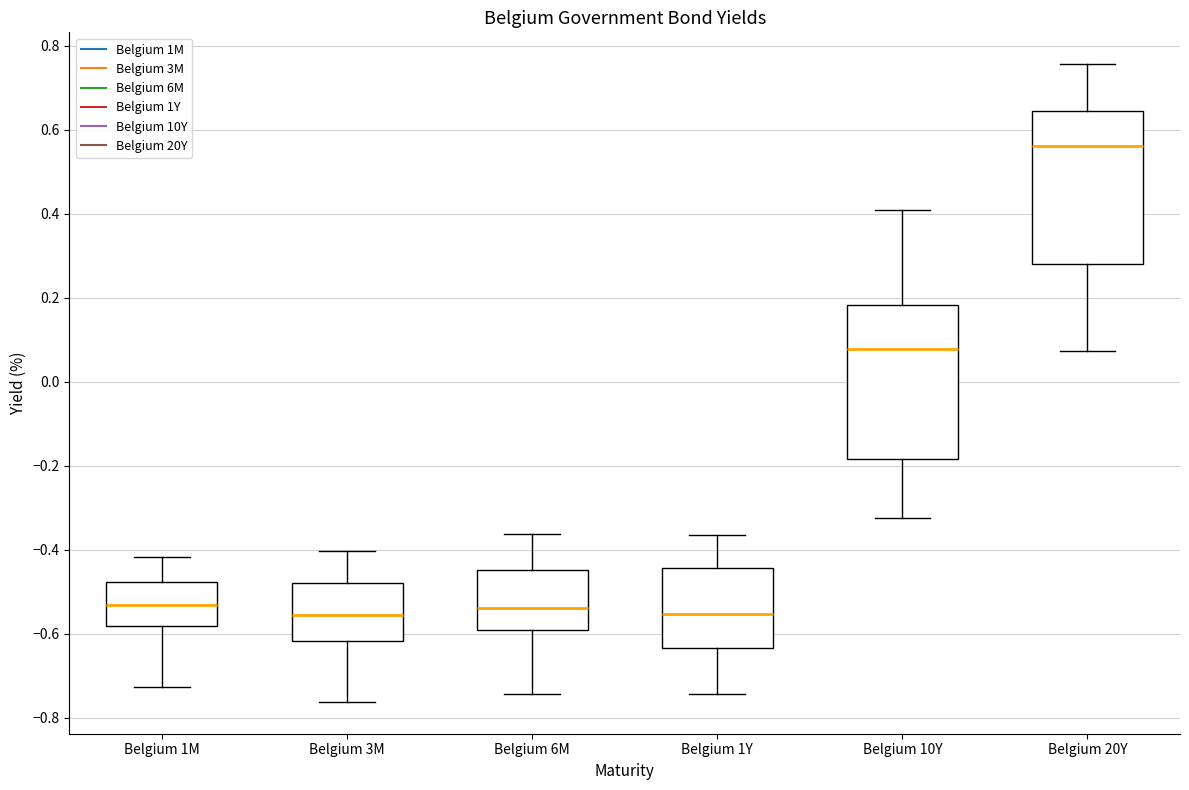

Which box's median line is the highest?

Belgium 20Y